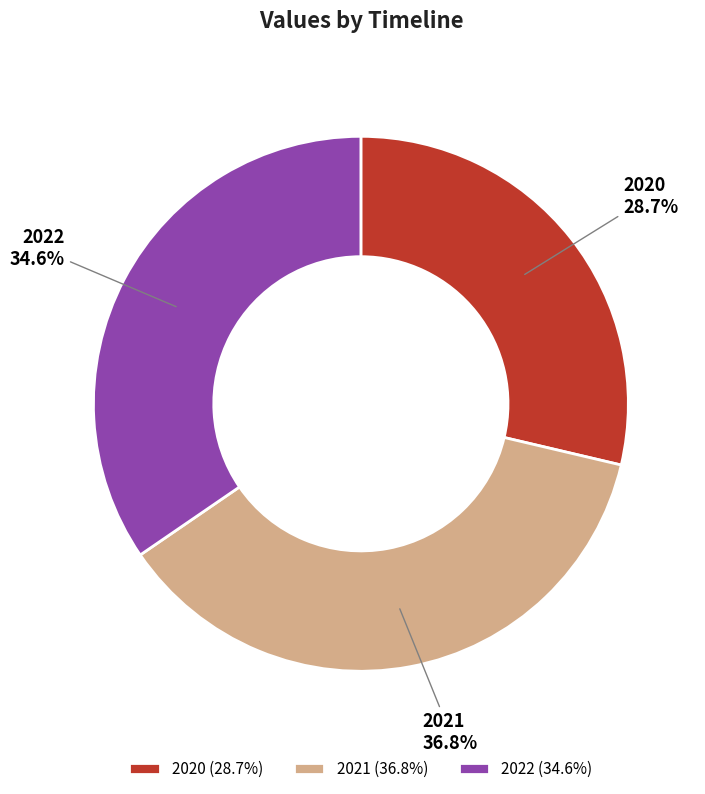

To the nearest percent, what is the difference between the largest and smallest slice percentages?

8%